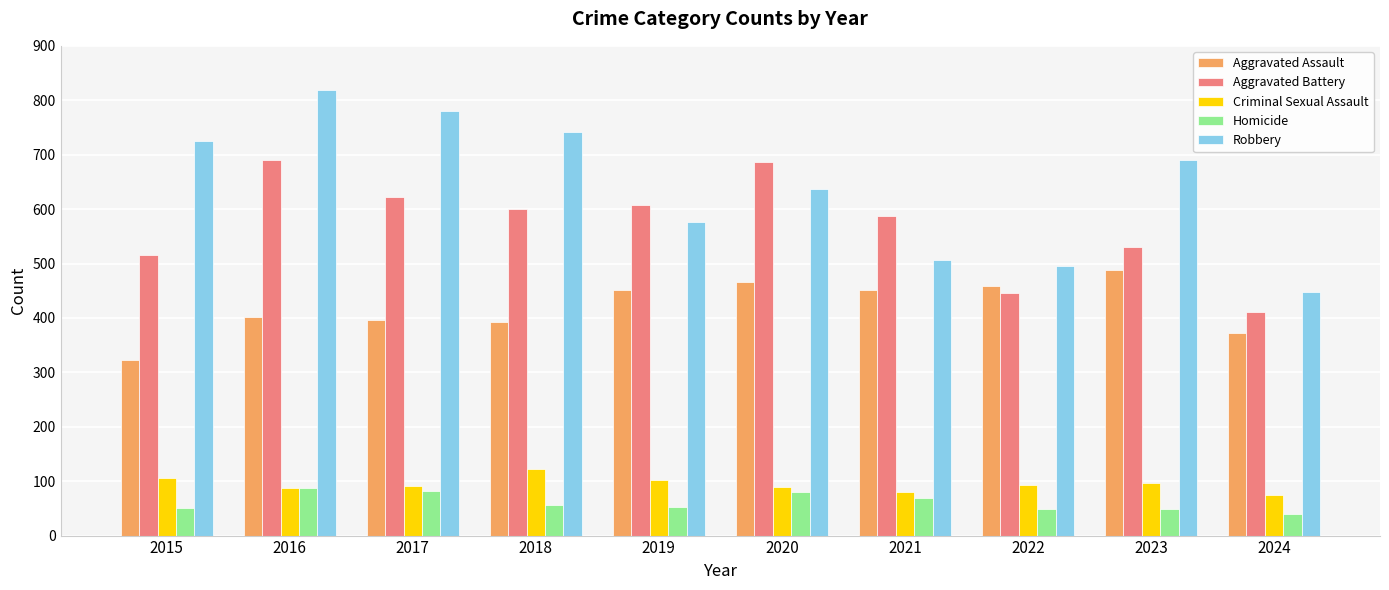

Is it true that Criminal Sexual Assault equals 97 at 2023?

True